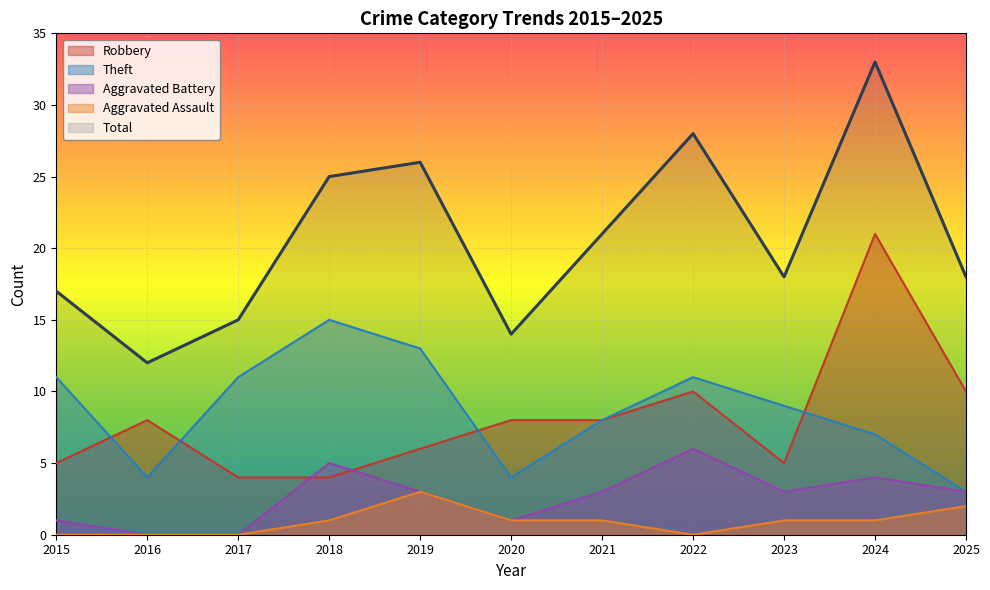

Is the value of Robbery at 2015 greater than the value of Aggravated Assault at 2024?

Yes